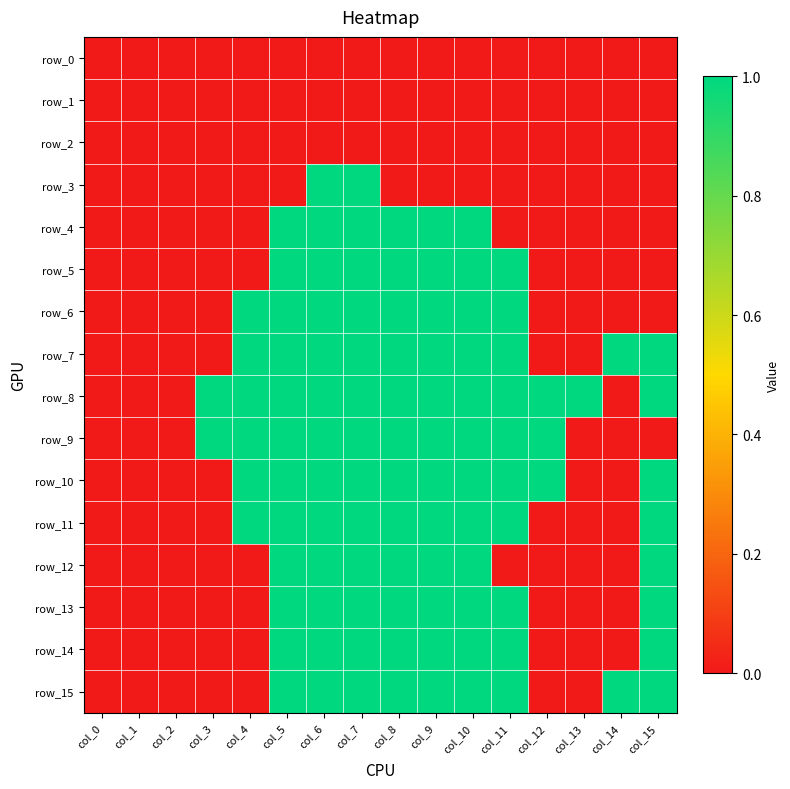

At how many categories does at least one series exceed 0?

13